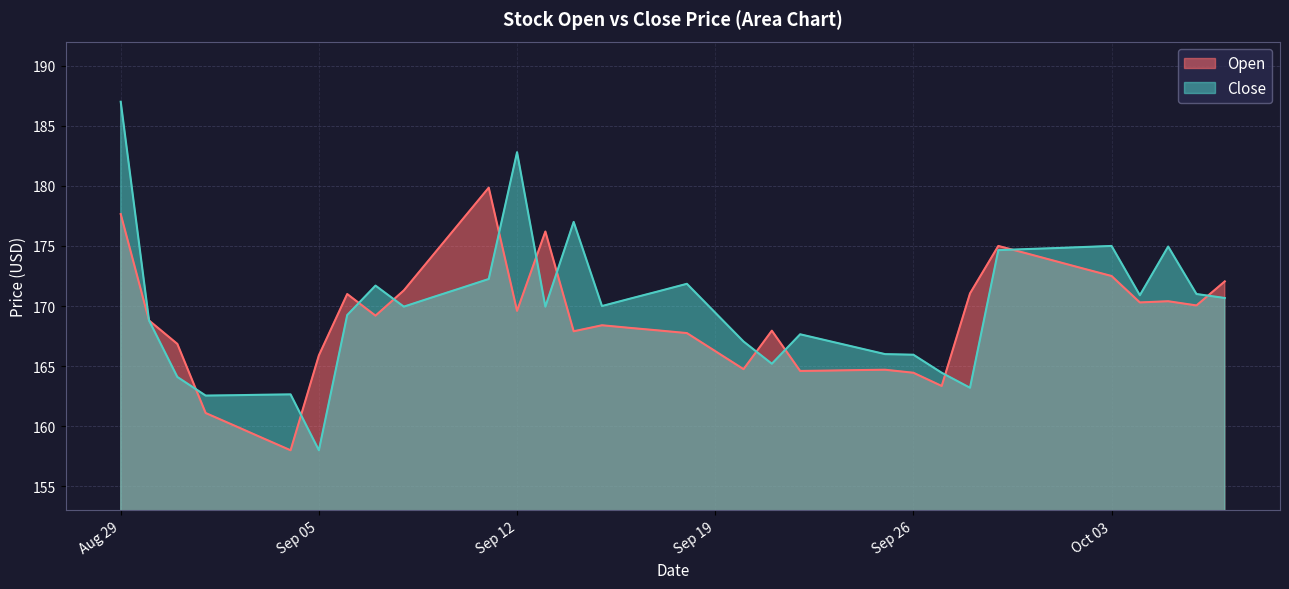

At which category does the chart reach its peak across all series?

Aug 29